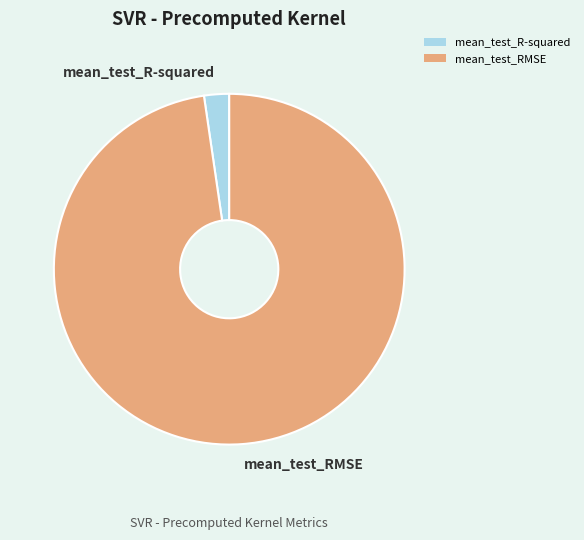

Which category has the smallest portion of the pie?

mean_test_R-squared